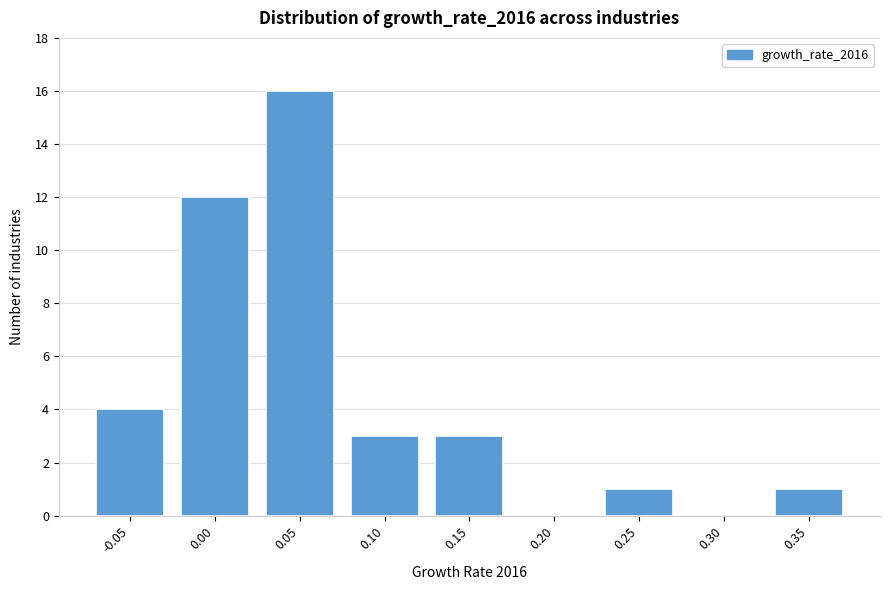

Reading right to left, extract all data points from this chart.

0.35=1	0.30=0	0.25=1	0.20=0	0.15=3	0.10=3	0.05=16	0.00=12	-0.05=4